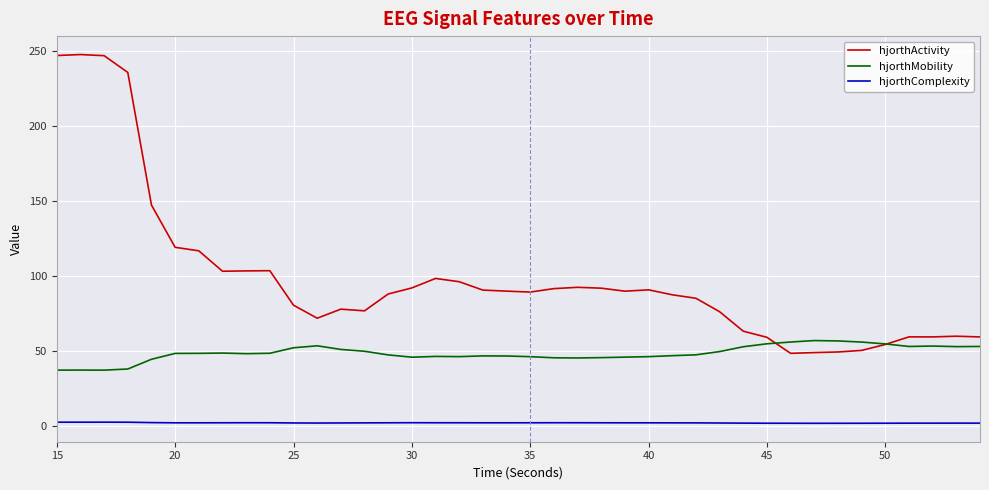

Which series has the largest total across all categories?

hjorthActivity